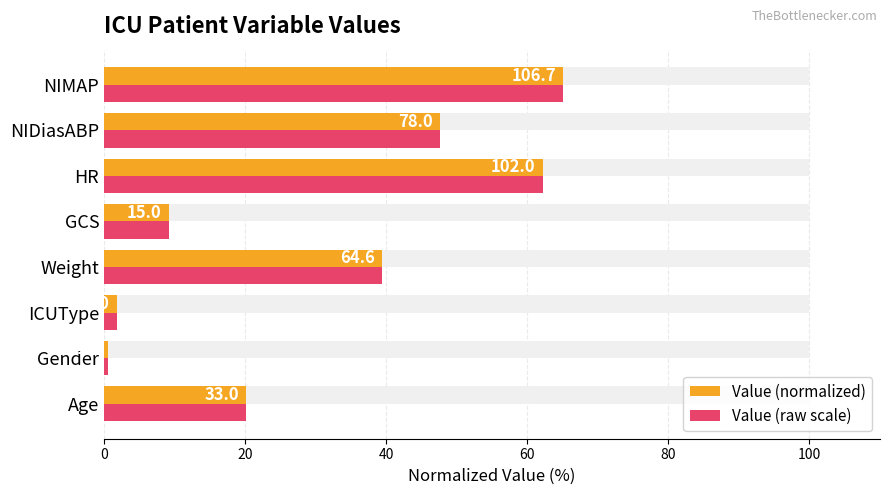

The value of Value (normalized) at GCS is 12.7. True or false?

False